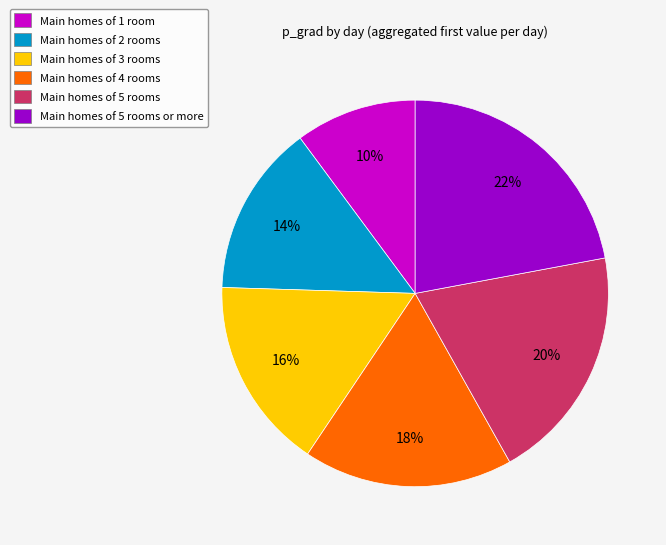

Combined, do Main homes of 3 rooms and Main homes of 4 rooms account for over 50%?

No